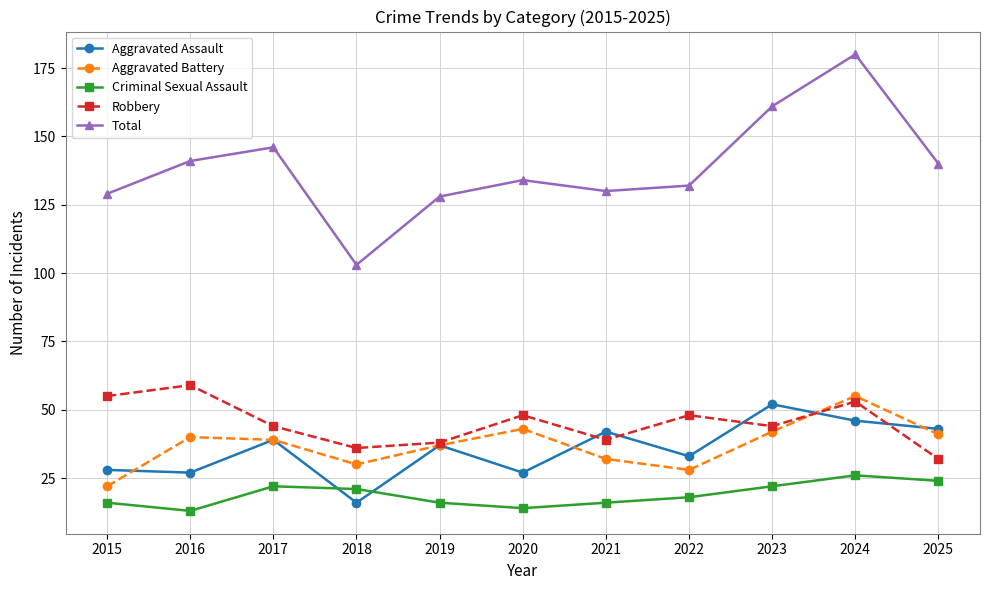

Which series has the largest range (max minus min)?

Total